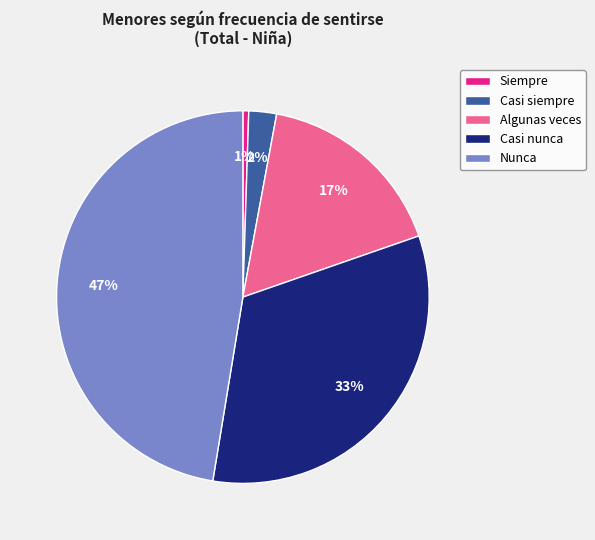

Which slice is the smallest?

Siempre